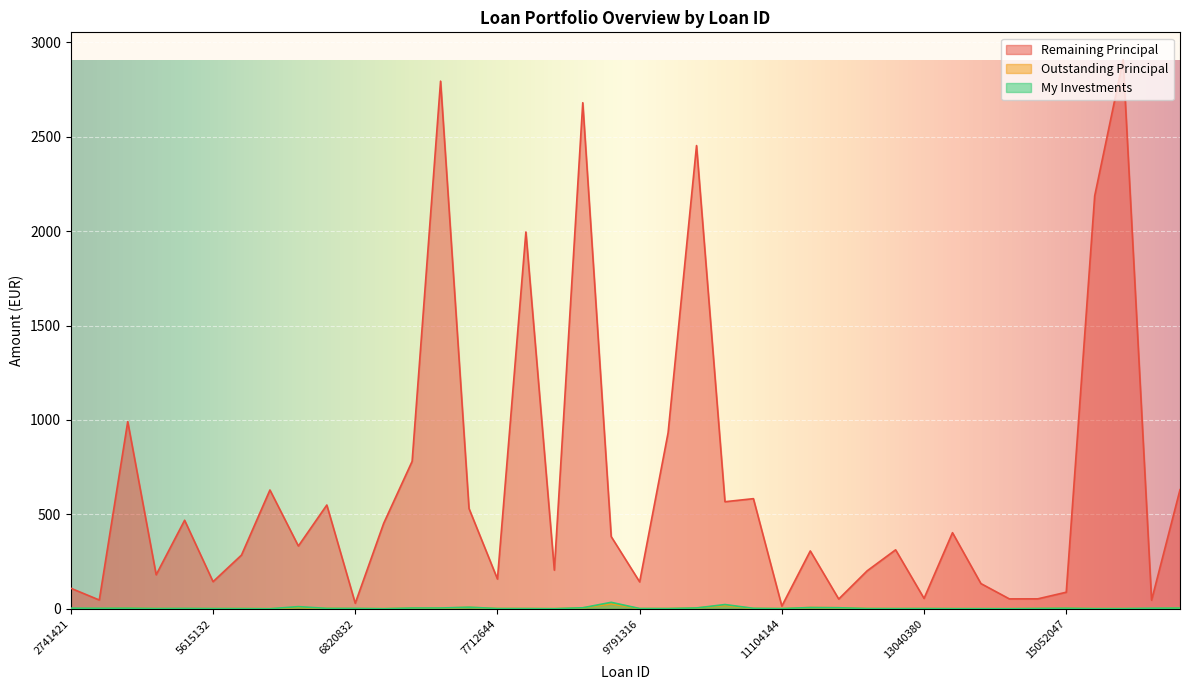

List the labels in order of Remaining Principal value, largest first.

15112377, 7315702, 9033118, 10118066, 15112365, 8416481, 4658572, 9857188, 7315634, 16796544, 6137173, 10212797, 10212763, 6475535, 7562594, 4870313, 7163306, 13672937, 9632939, 6208836, 12860446, 12180944, 5769203, 9032032, 12519452, 4665585, 7712644, 5615132, 9791316, 13983271, 2741421, 15052047, 13040380, 14543267, 14075234, 12515417, 2796114, 16212632, 6820832, 11104144